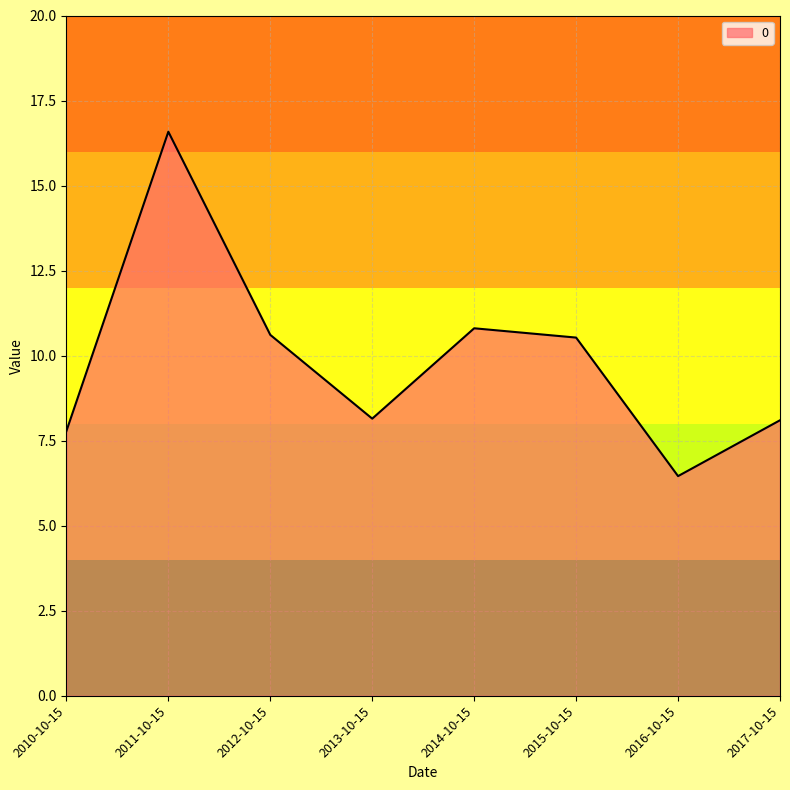

True or false: the data has more than 0 interior local peaks.

True